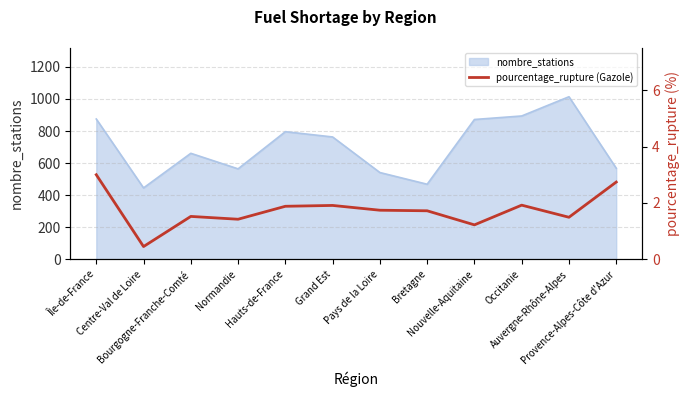

The chart shows a value of 1.0 at Auvergne-Rhône-Alpes. True or false?

False